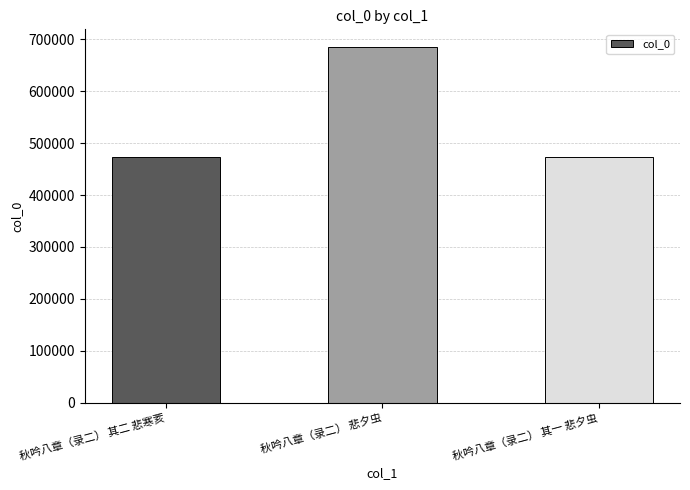

The chart shows a value of 474150 at 秋吟八章（录二） 其一 悲夕虫. True or false?

True